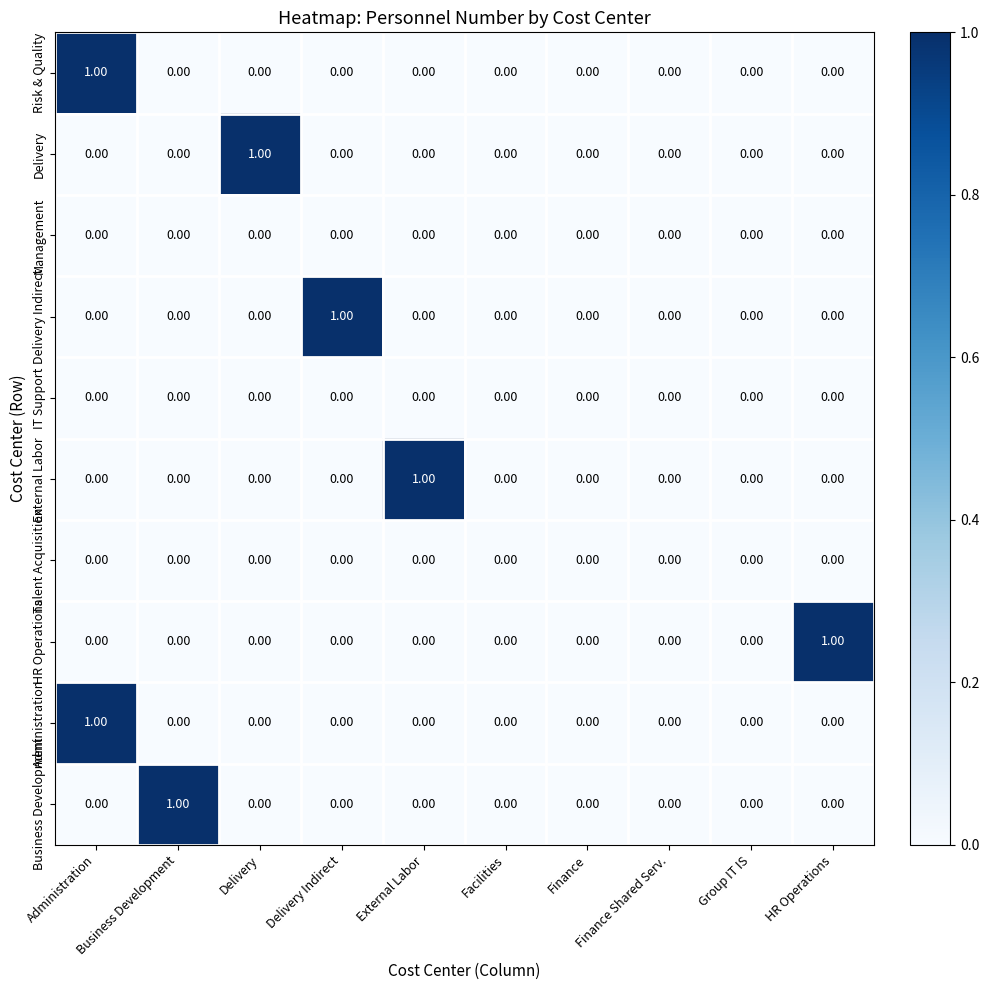

At which category is the sum across all series the highest?

Administration